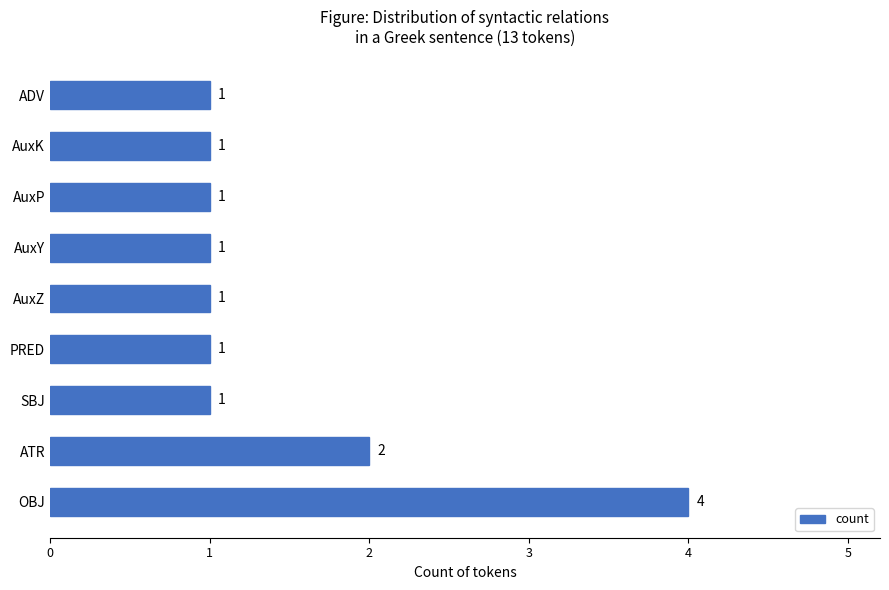

Does the chart contain any negative values?

No